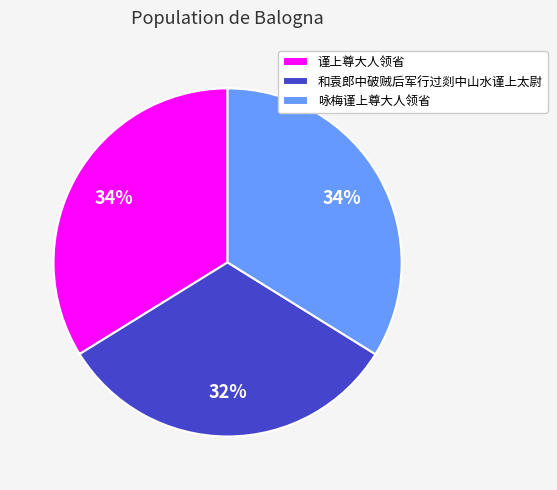

Is the sum of 谨上尊大人领省 and 咏梅谨上尊大人领省 greater than half?

Yes